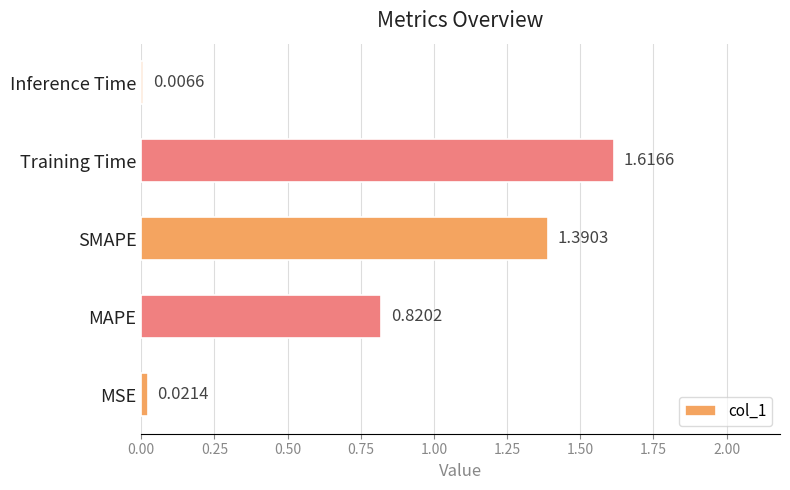

Count the number of categories in the chart.

5